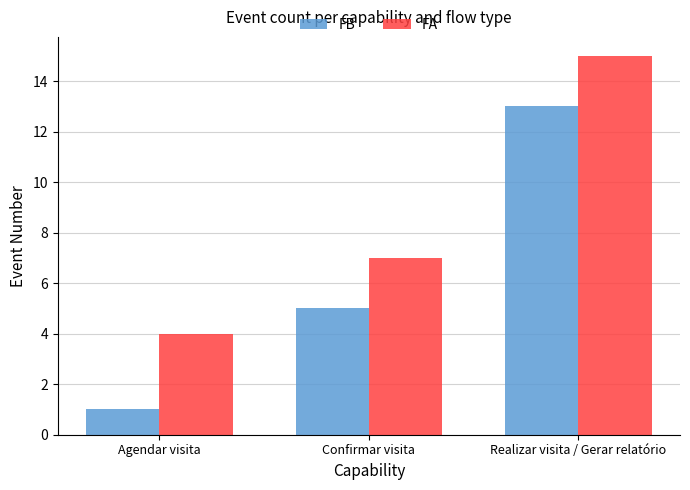

Which series has the widest spread of values?

FB